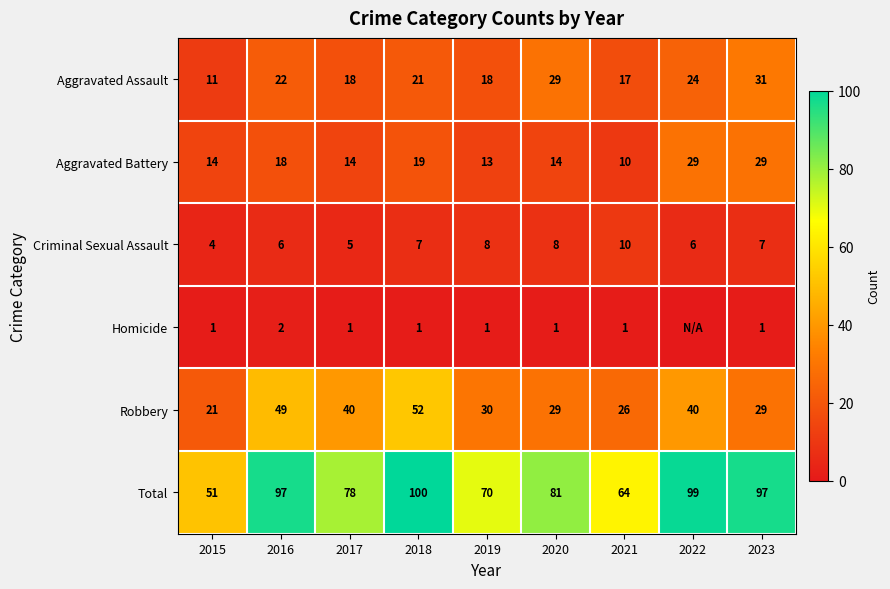

What is the difference between the maximum and minimum values in the Aggravated Assault series?

20